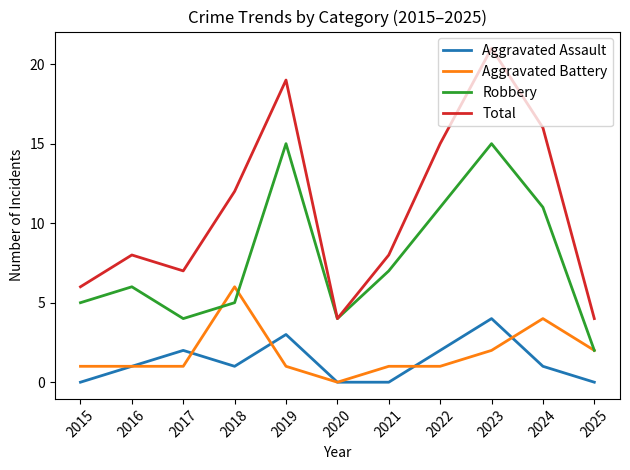

True or false: Robbery and Aggravated Assault intersect in this chart.

False